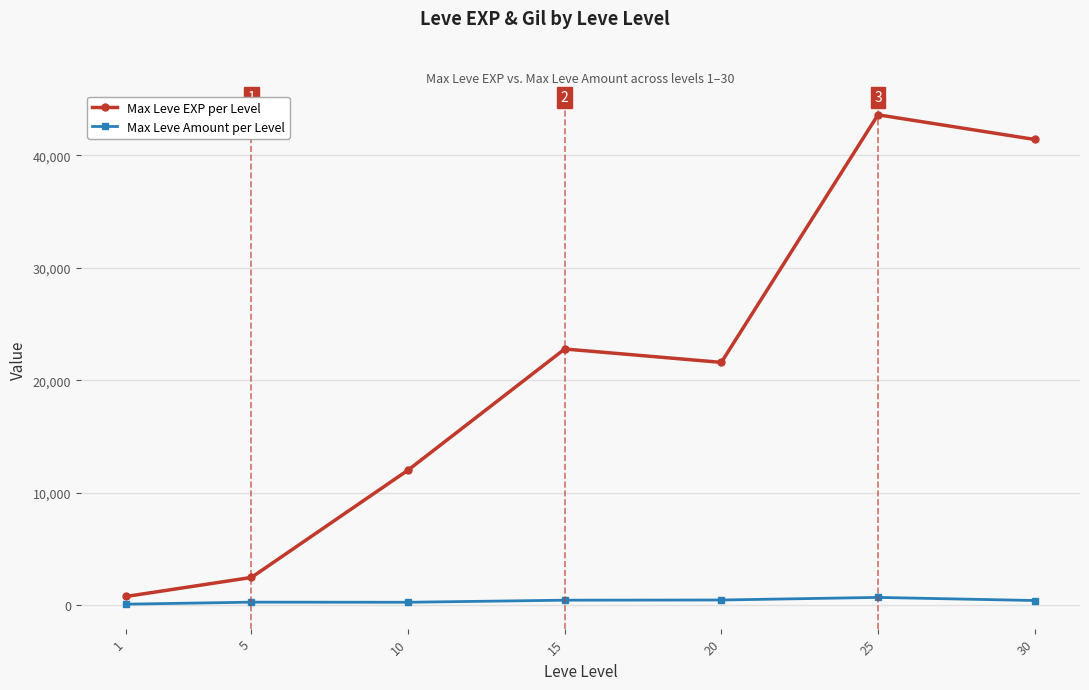

How many interior local peaks does the Max Leve EXP per Level series have?

2